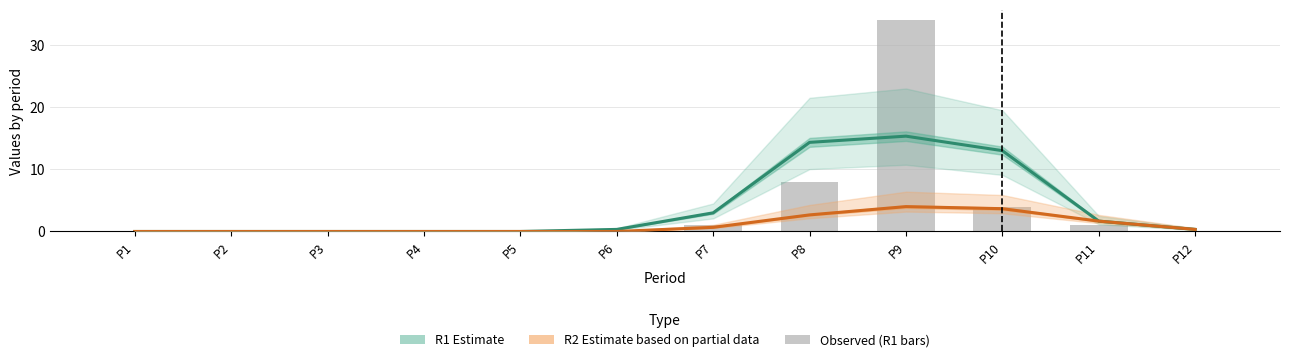

Reading left to right, list all the values displayed in this chart.

R1 Estimate: P1=0.0	P2=0.0	P3=0.0	P4=0.0	P5=0.0	P6=0.3	P7=3.0	P8=14.3	P9=15.3	P10=13.0	P11=1.7	P12=0.3
R2 Estimate (partial): P1=0.0	P2=0.0	P3=0.0	P4=0.0	P5=0.0	P6=0.0	P7=0.7	P8=2.7	P9=4.0	P10=3.7	P11=1.7	P12=0.3
R1: P1=0.0	P2=0.0	P3=0.0	P4=0.0	P5=0.0	P6=0.0	P7=1.0	P8=8.0	P9=34.0	P10=4.0	P11=1.0	P12=0.0